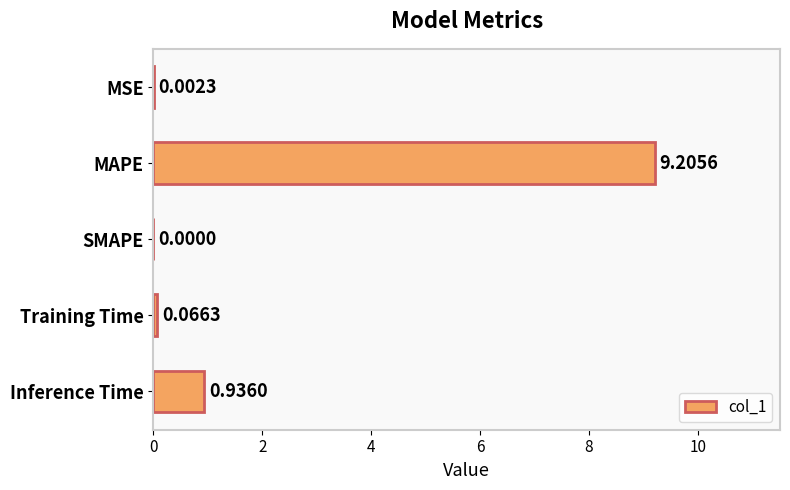

What is the change in value from MSE to MAPE?

+9.2